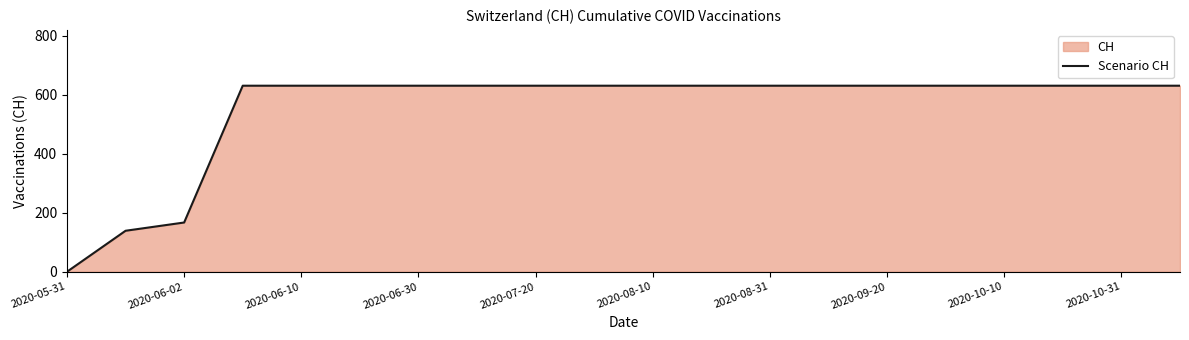

What is the difference between the maximum and minimum values?

631